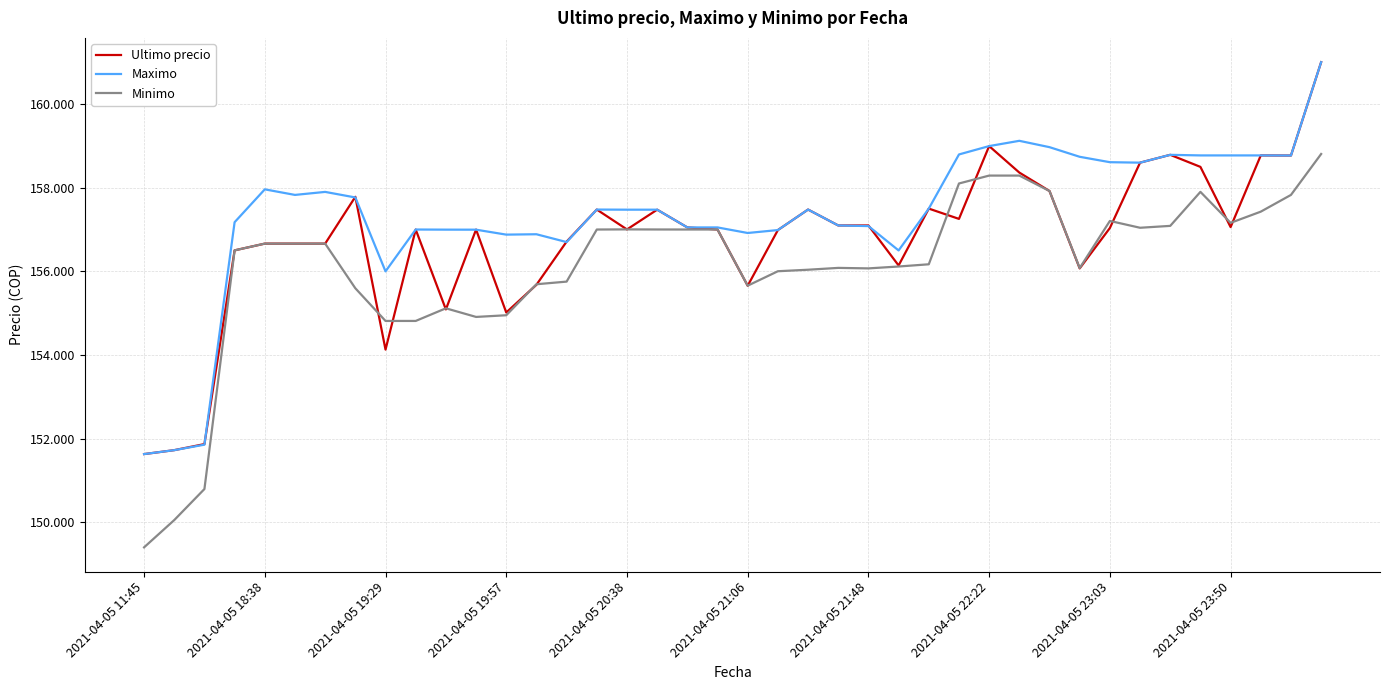

Where is the first local maximum for Minimo?

10